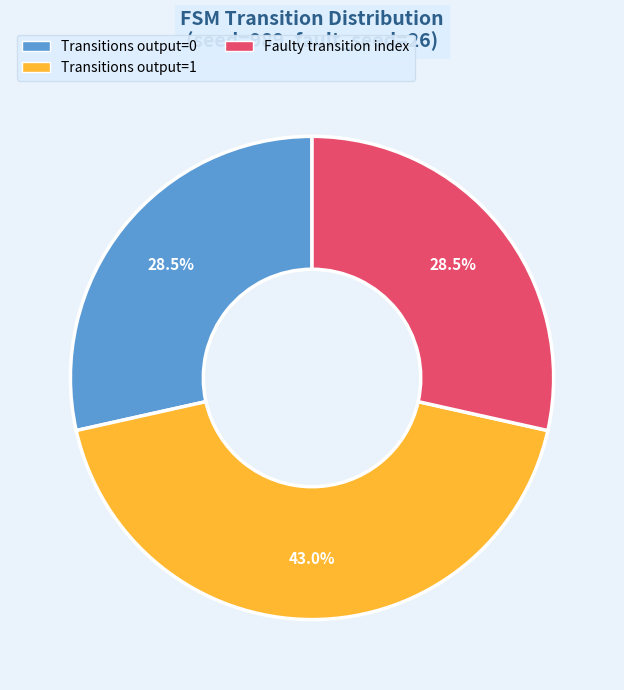

Does any single category account for the majority?

No